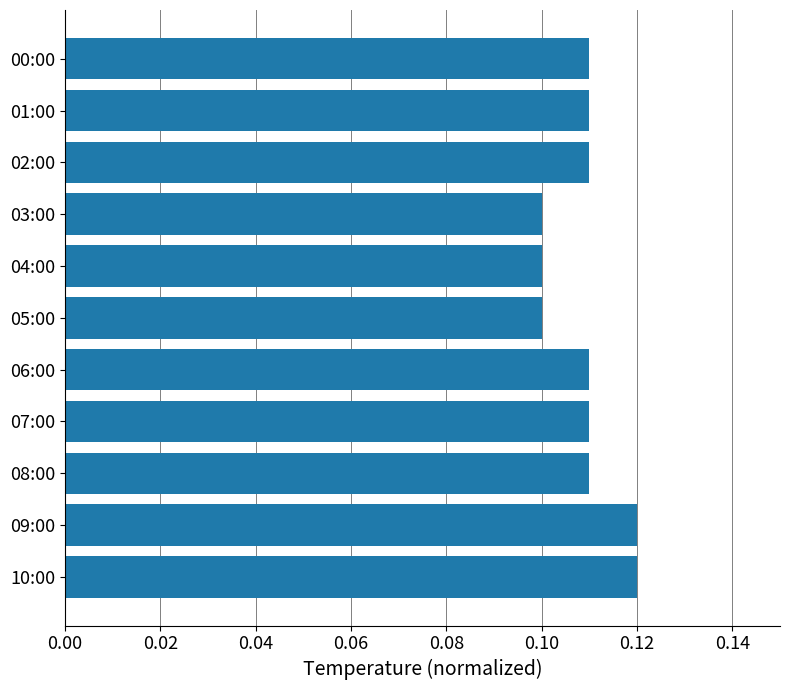

What position from the bottom is 06:00?

5